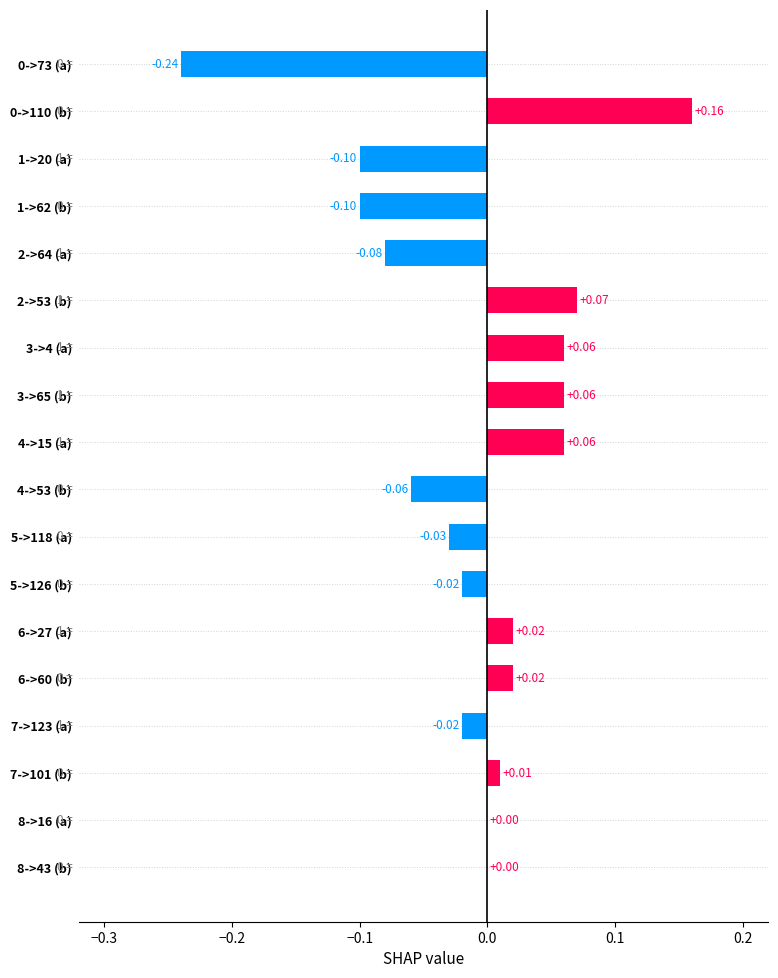

Between 4->15 (a) and 2->53 (b), which is larger?

2->53 (b)